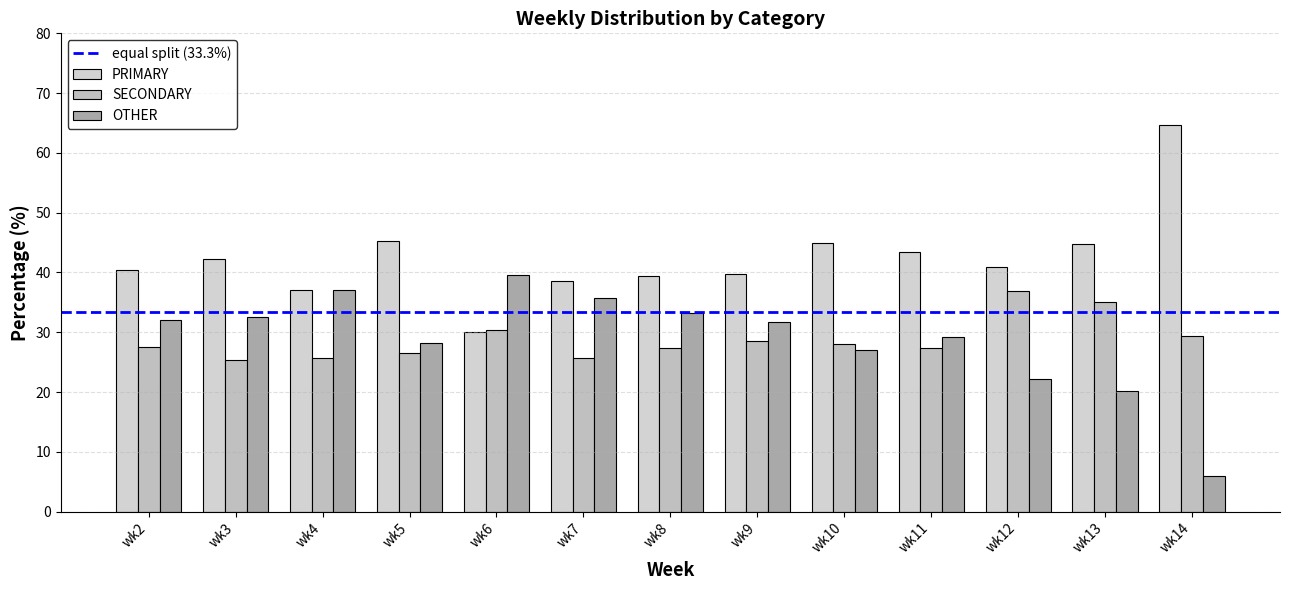

List the labels in order of OTHER value, smallest first.

wk14, wk13, wk12, wk10, wk5, wk11, wk9, wk2, wk3, wk8, wk7, wk4, wk6